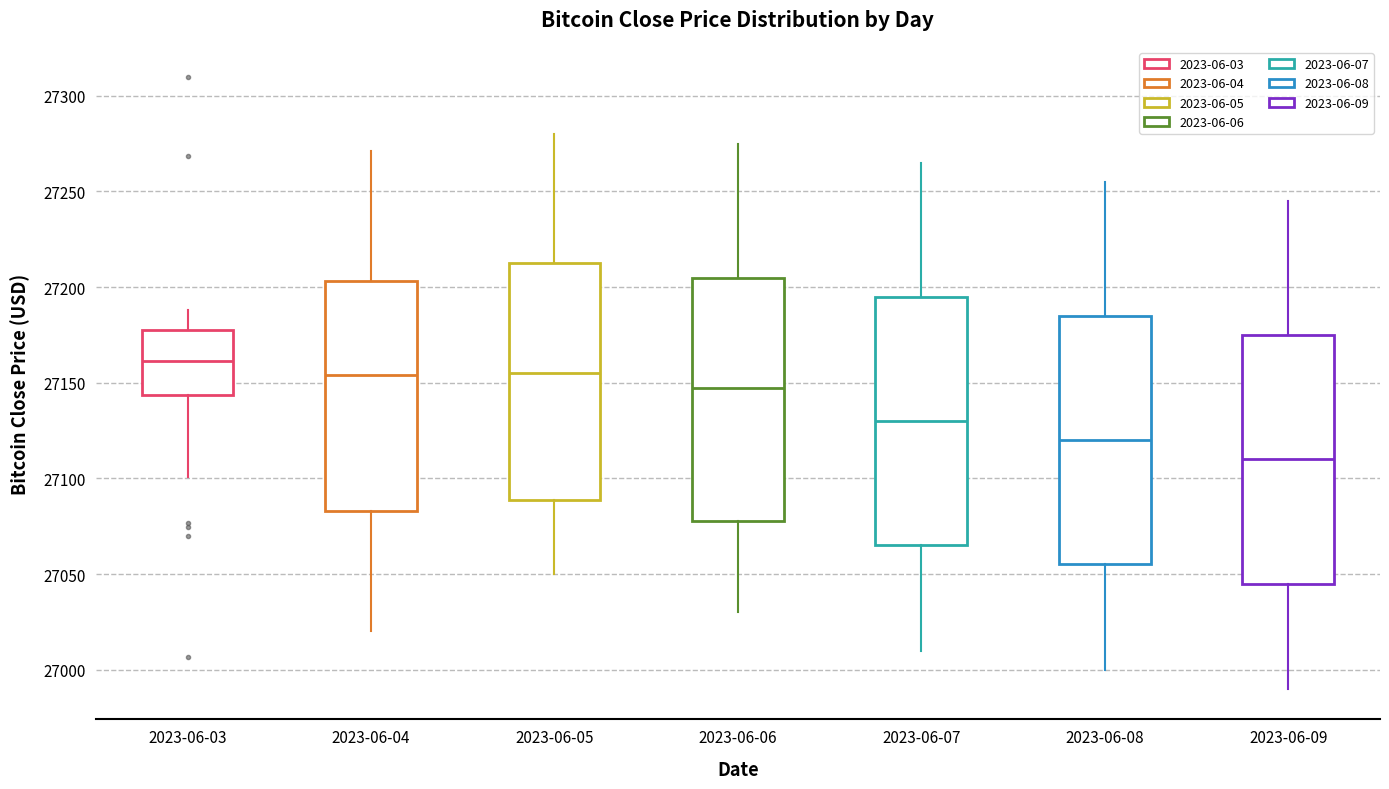

Reading left to right, read every box against the y-axis: the position of its median line, the range the box covers, and the ends of its whiskers. The values are not printed on the chart, so give them approximately, as read against the axis.

2023-06-03: median 27160, box 27145 to 27175, whiskers 27100 to 27190
2023-06-04: median 27155, box 27085 to 27205, whiskers 27020 to 27270
2023-06-05: median 27155, box 27090 to 27215, whiskers 27050 to 27280
2023-06-06: median 27150, box 27080 to 27205, whiskers 27030 to 27275
2023-06-07: median 27130, box 27065 to 27195, whiskers 27010 to 27265
2023-06-08: median 27120, box 27055 to 27185, whiskers 27000 to 27255
2023-06-09: median 27110, box 27045 to 27175, whiskers 26990 to 27245